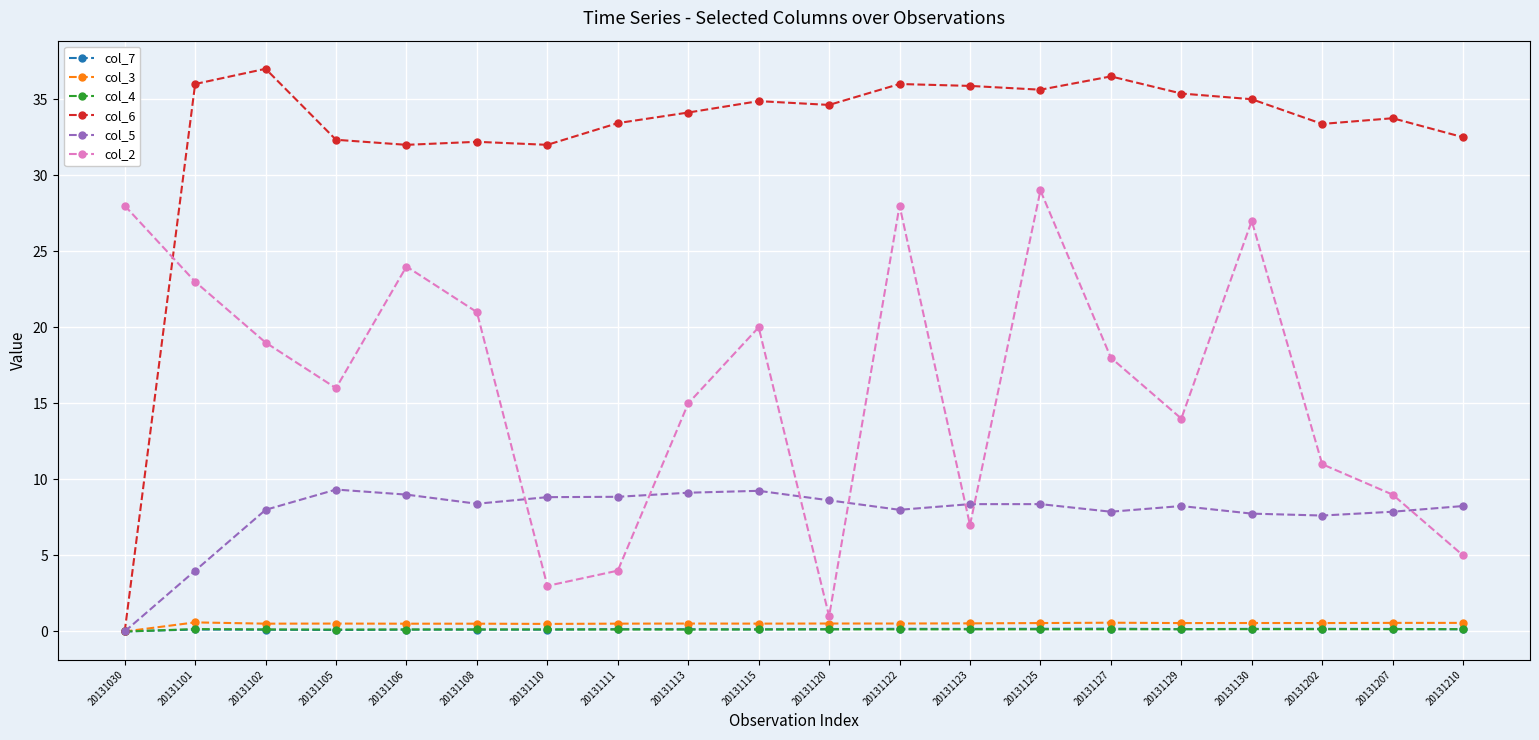

True or false: col_7 has more than 1 points higher than both neighbors.

True